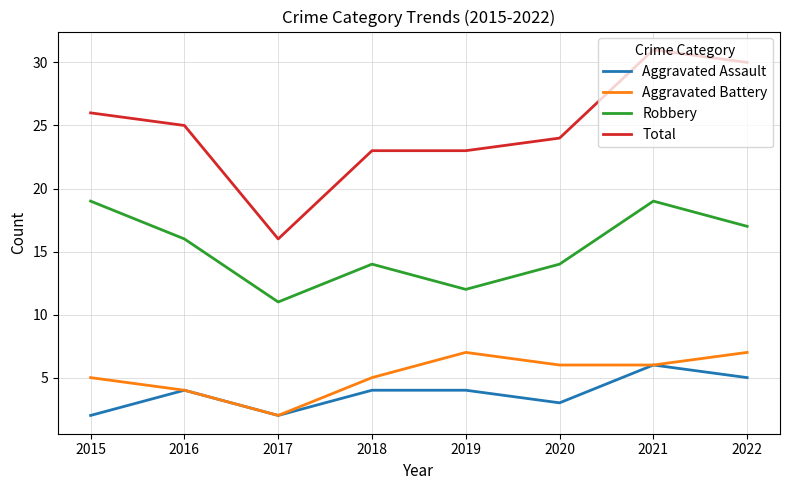

Is it true that Aggravated Battery equals 3 at 2021?

False